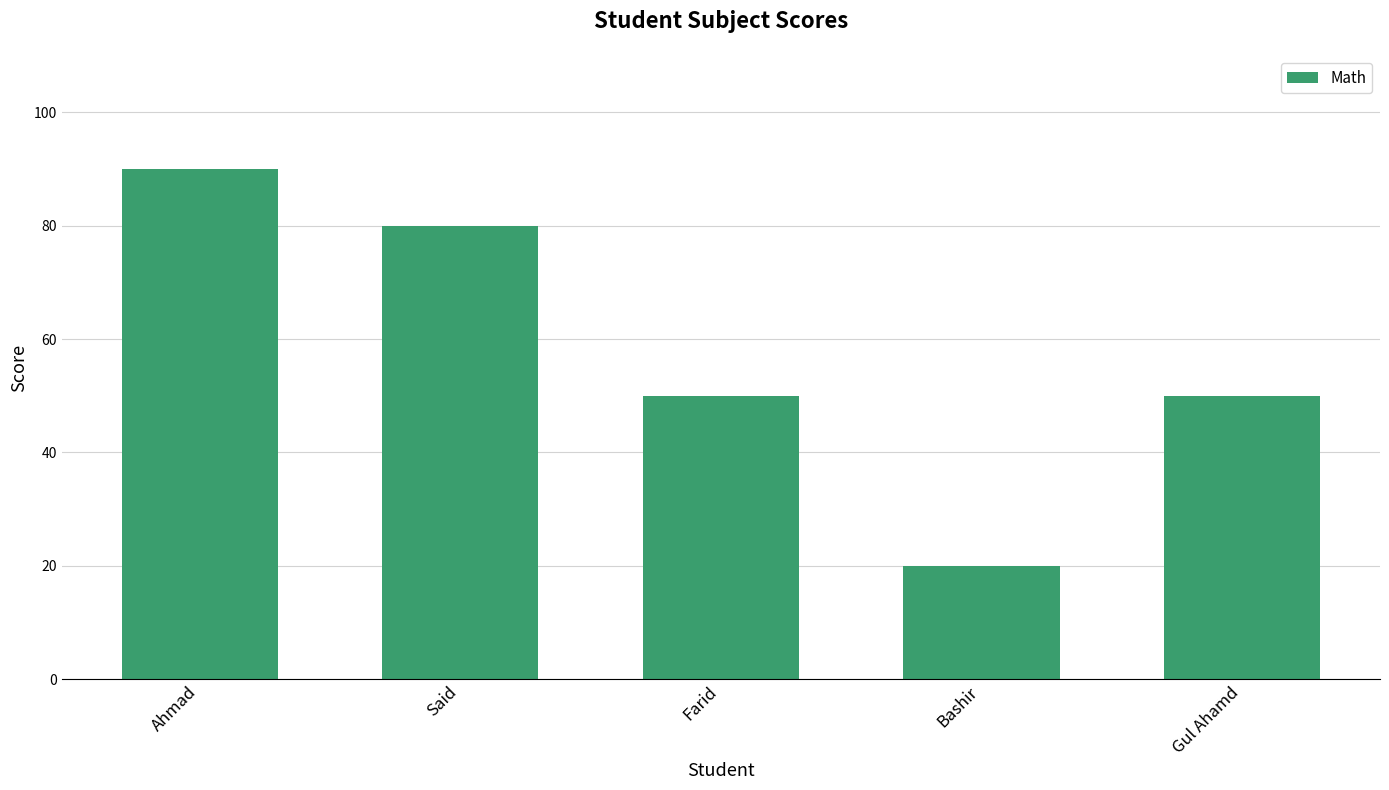

Is it true that the value at Gul Ahamd is 50?

True